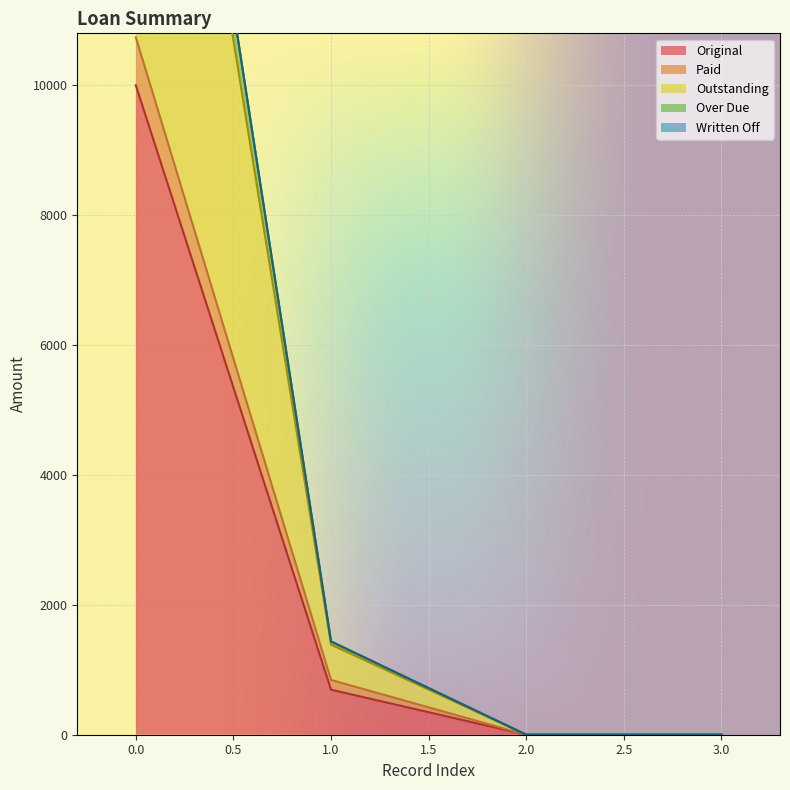

Is the value of Outstanding at 0 greater than the value of Paid at 0?

Yes